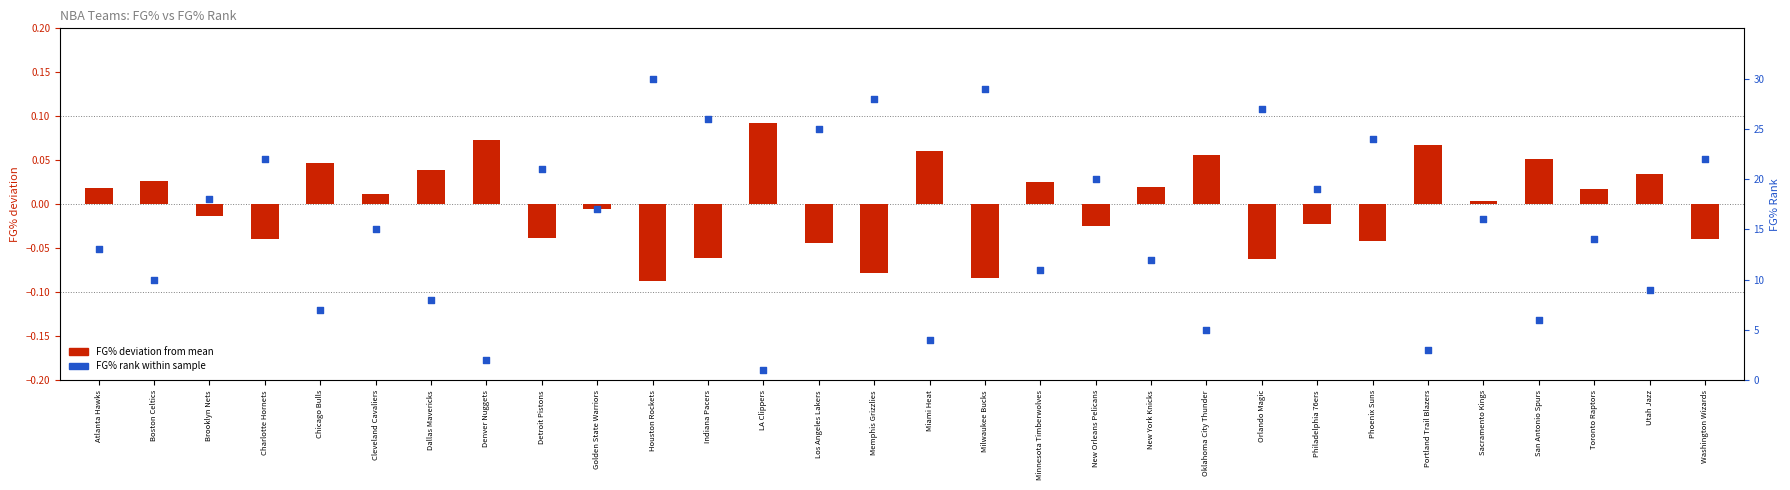

Which series has the largest total across all categories?

FG% Rank within sample